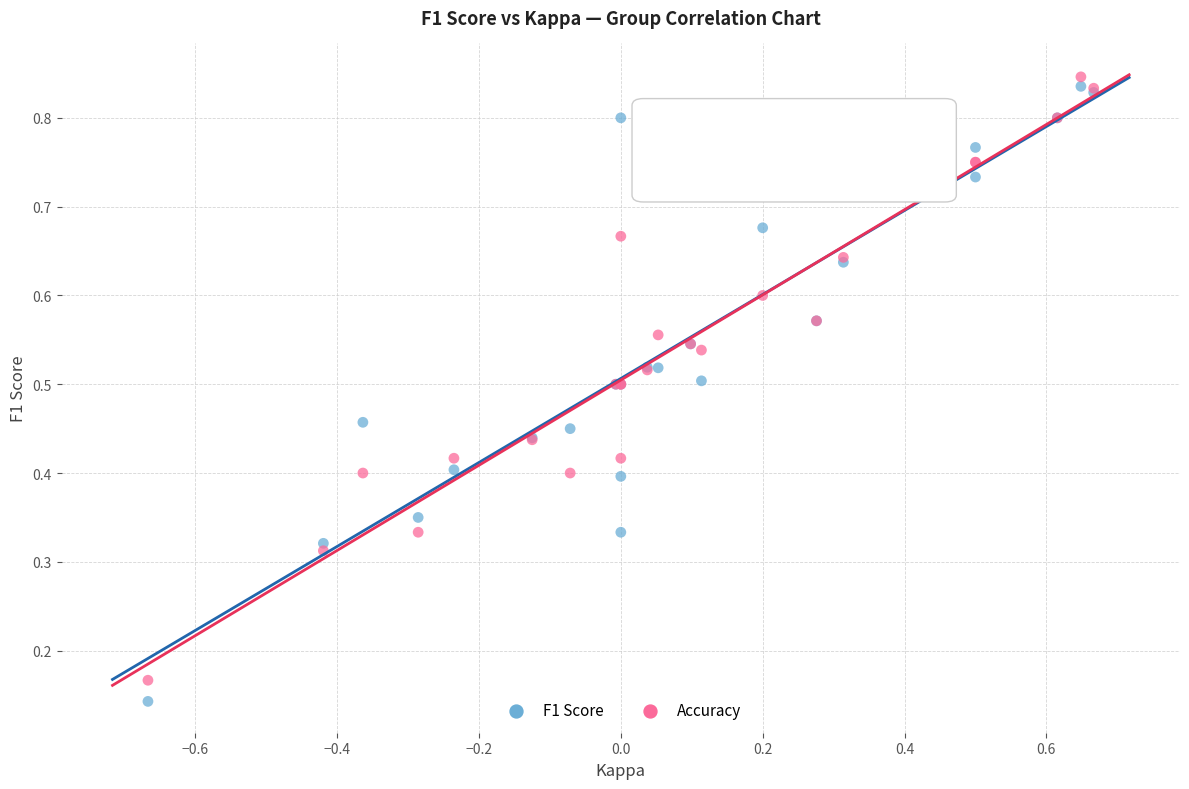

What is the X range (max minus min) for the scatter plot?

1.3